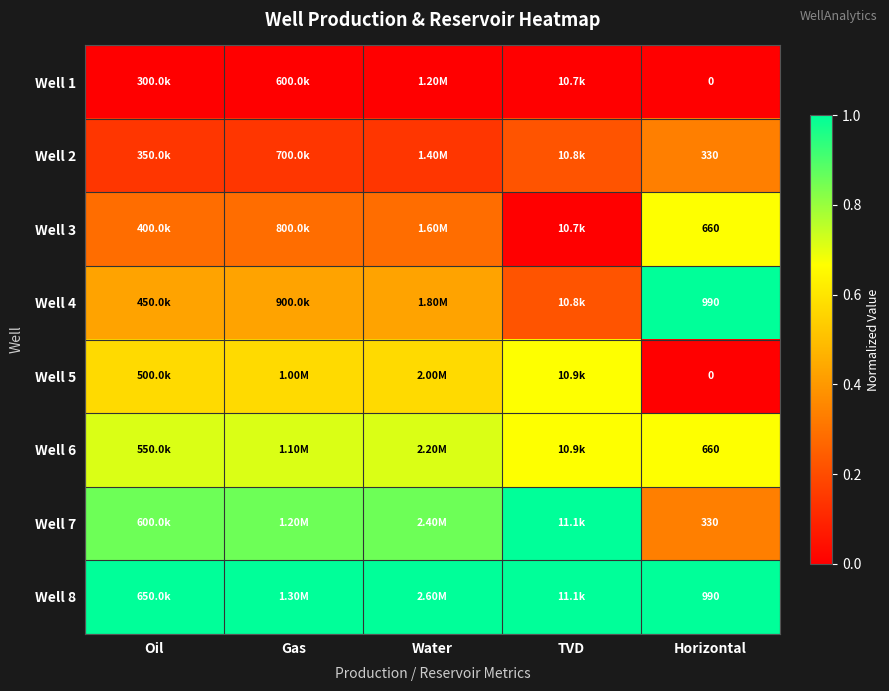

At Horizontal, list the series in order from smallest to largest.

Well 1, Well 5, Well 2, Well 7, Well 3, Well 6, Well 4, Well 8